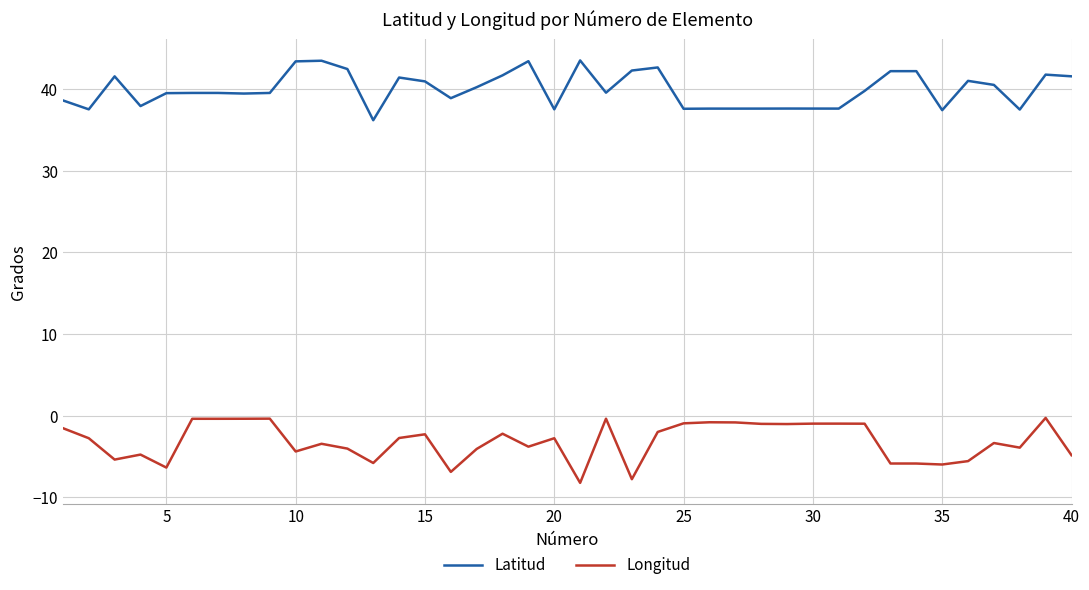

At how many categories does at least one series exceed 3?

40